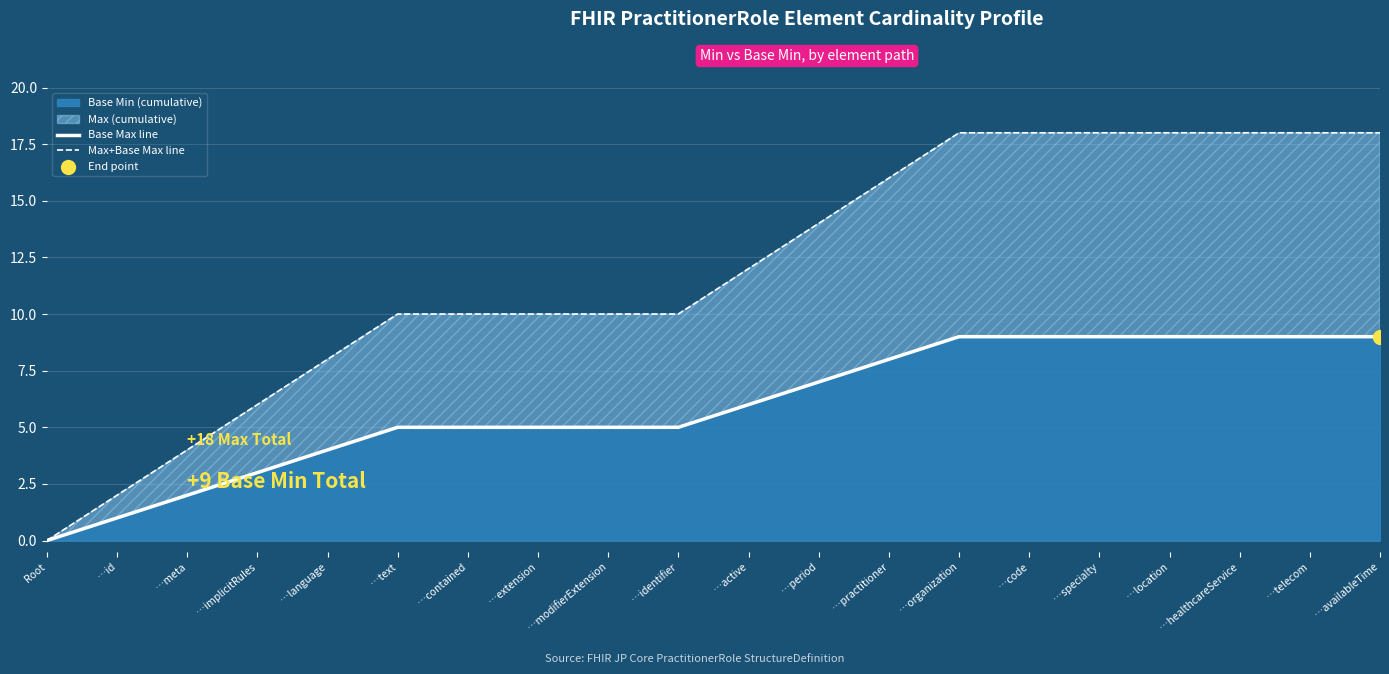

What is the total value across all series at …availableTime?

27